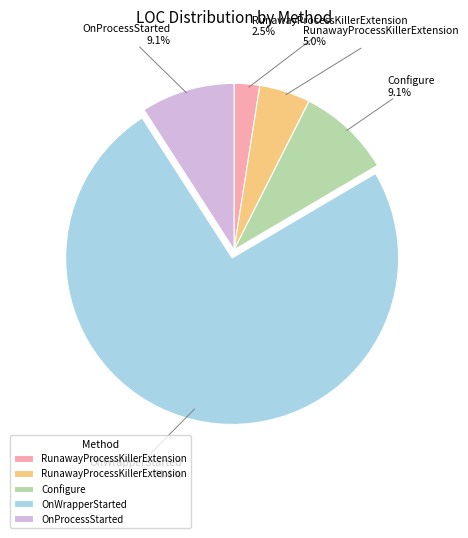

Is there any slice that represents more than half of the pie?

Yes